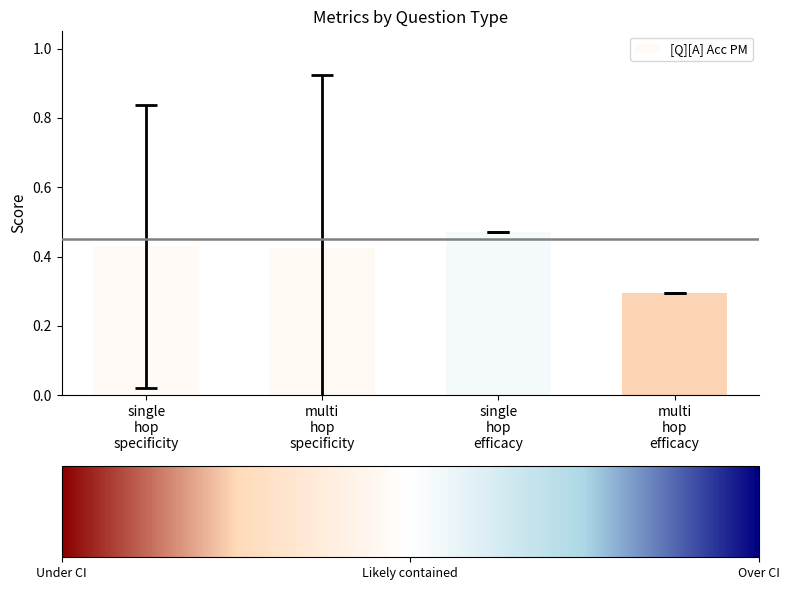

Between single
hop
specificity and multi
hop
efficacy, which is larger?

single
hop
specificity